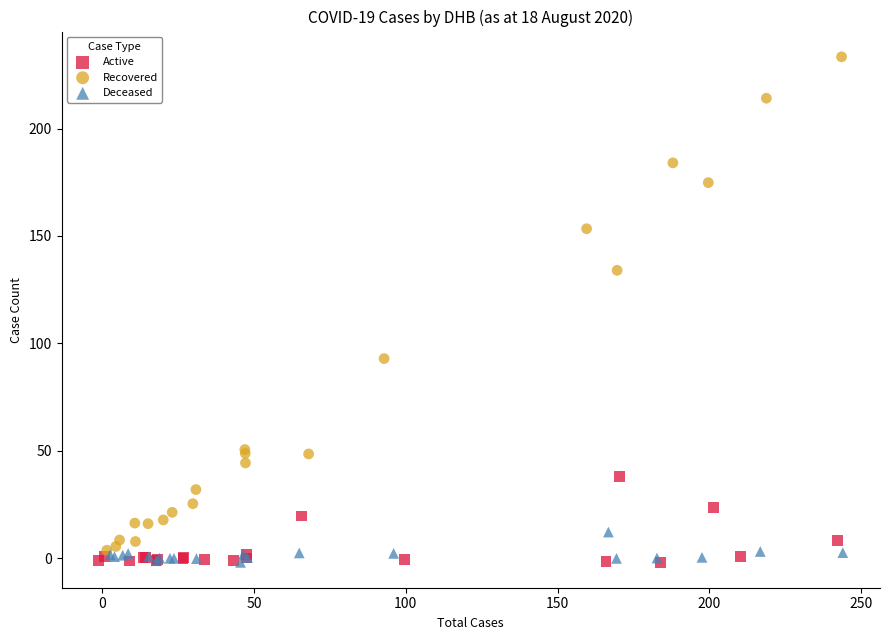

Which series has the largest Y range (max minus min)?

Recovered